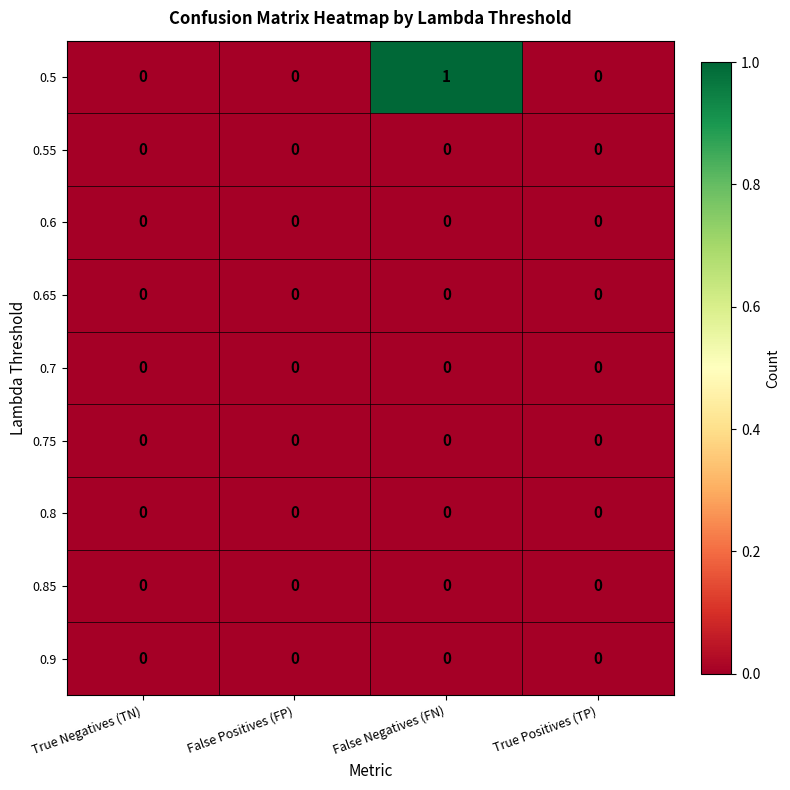

How many categories are shown in the chart?

4